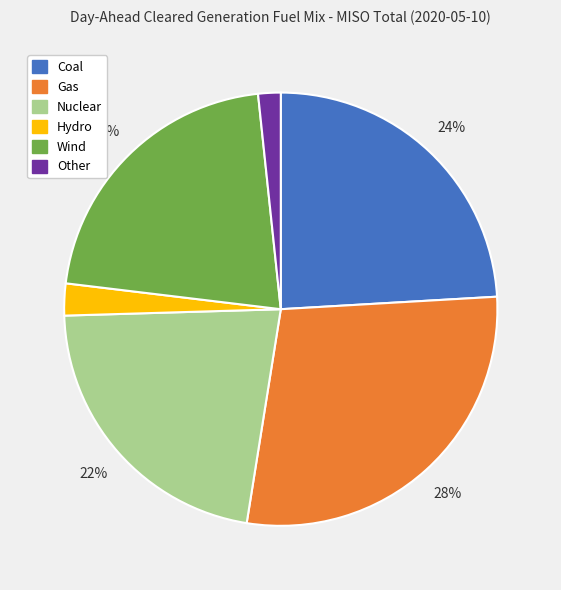

To the nearest percent, what is the difference between the Nuclear and Coal slice percentages?

2%